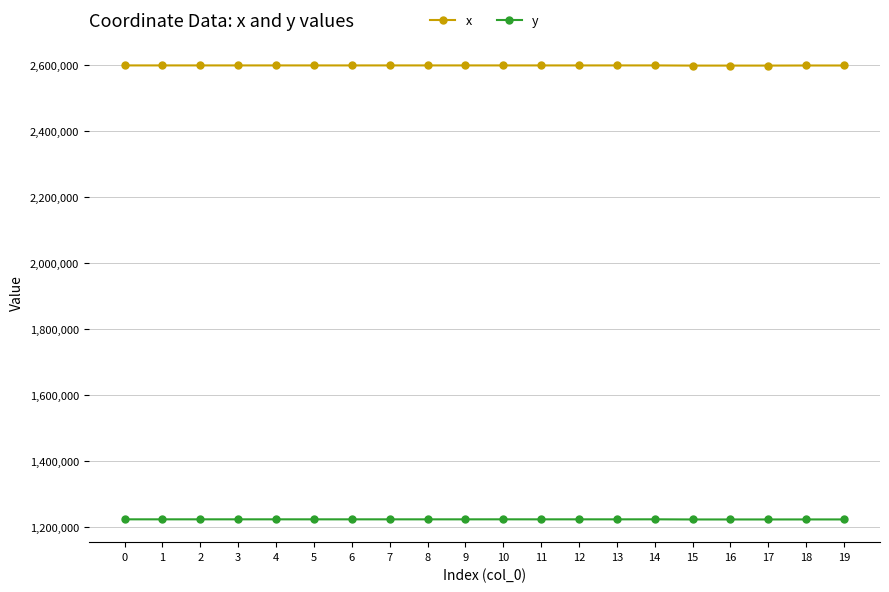

Which series has the widest spread of values?

x